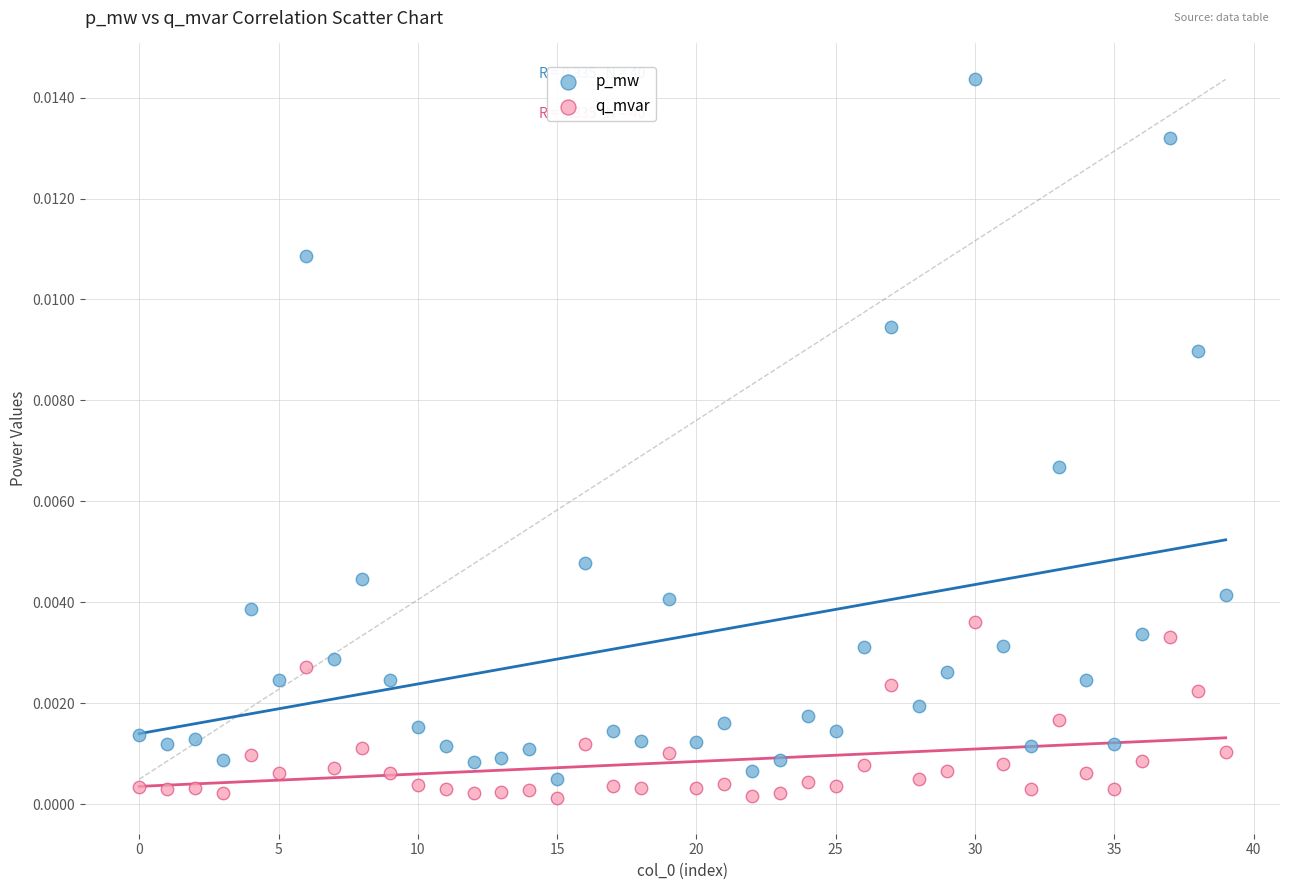

Which series contains the lowest Y value?

q_mvar